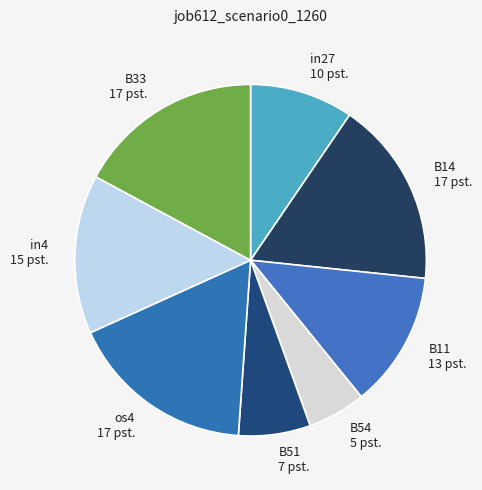

How many segments does this pie chart have?

8